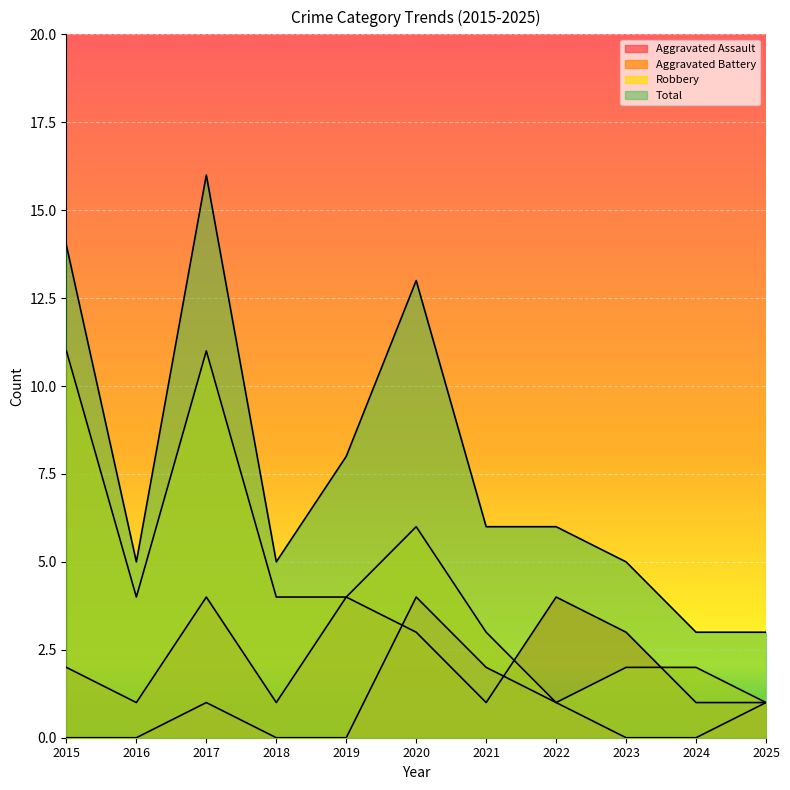

What is the average value of the Robbery series?

4